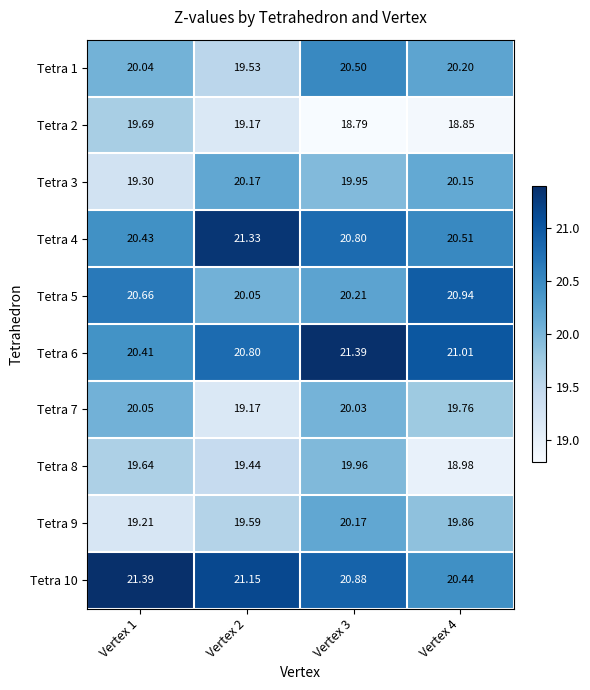

What is the total value across all series at Vertex 2?

200.4